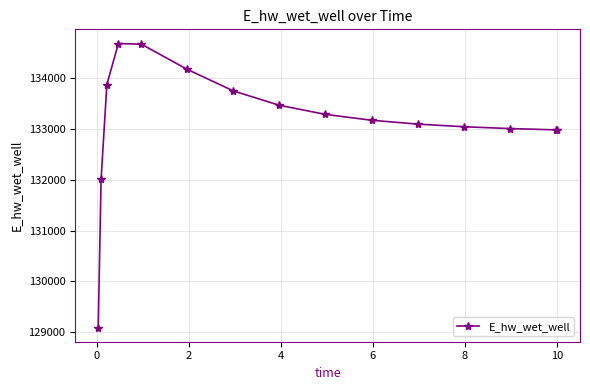

What is the maximum value shown in the chart?

134686.2